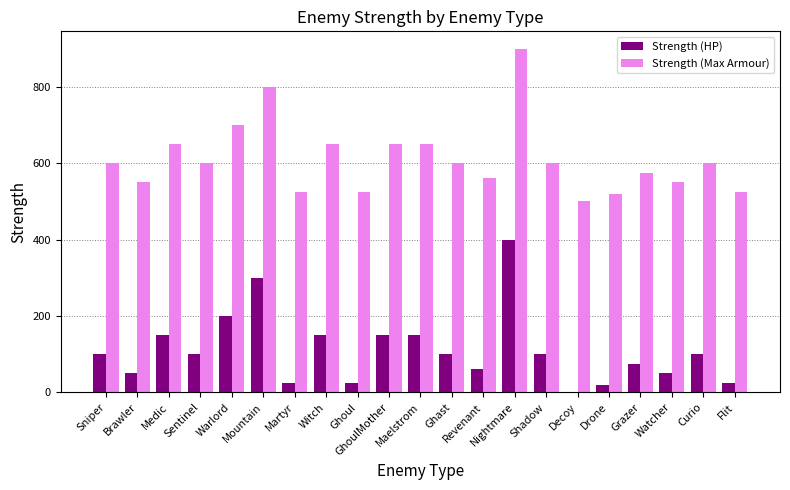

Which series has the largest total across all categories?

Strength (Max Armour)